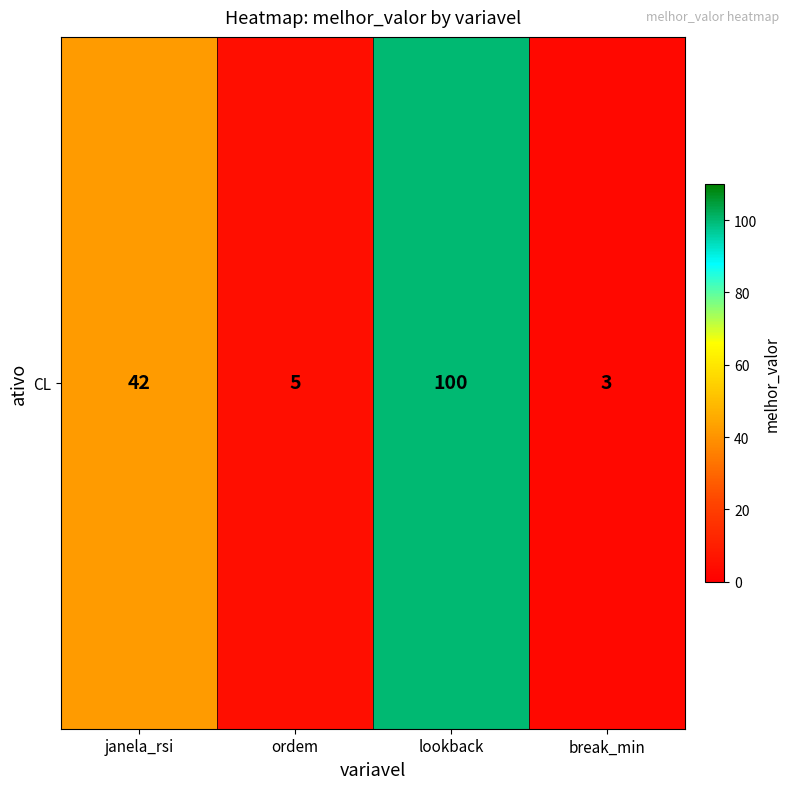

Between janela_rsi and lookback, which is larger?

lookback